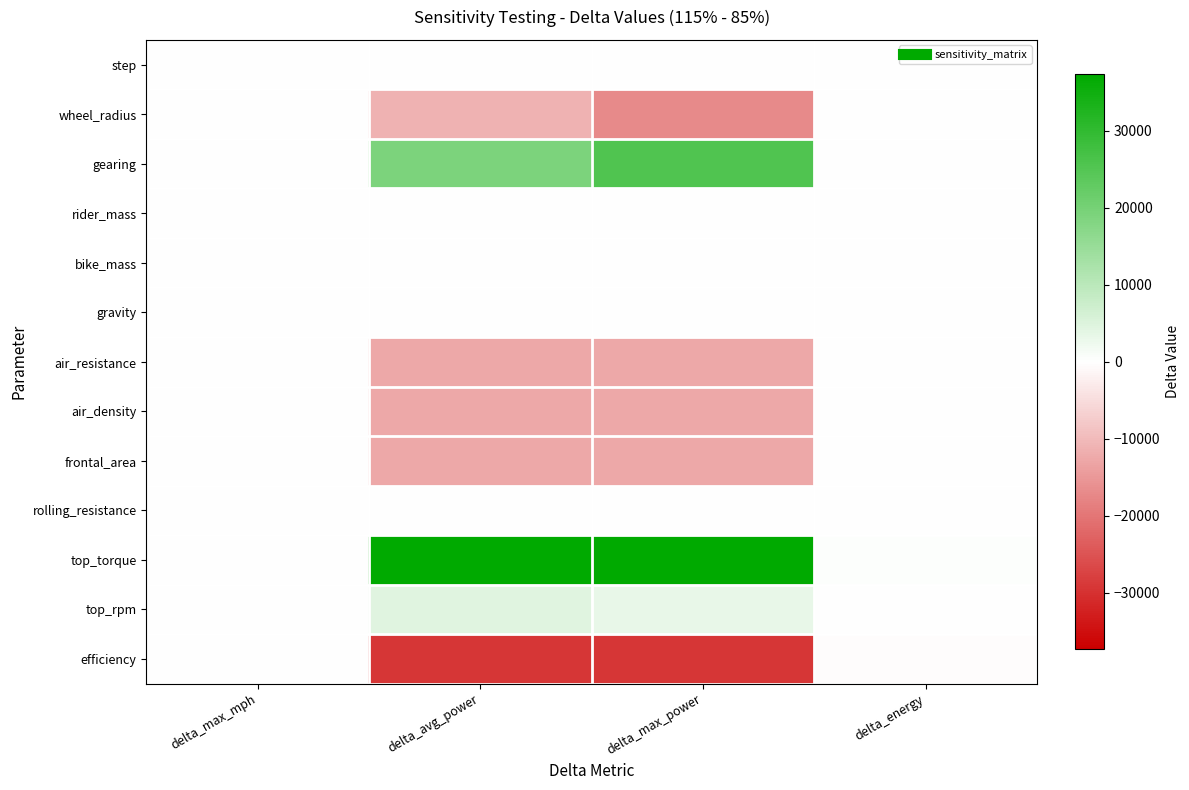

At which category is the sum across all series the highest?

delta_energy